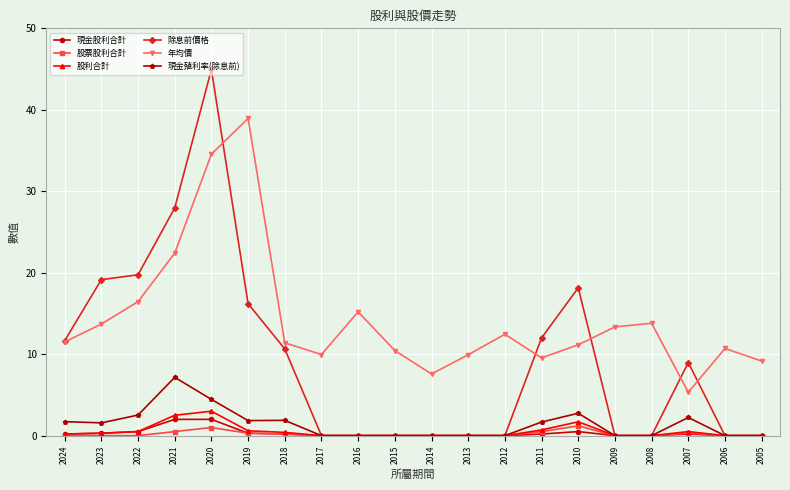

What is the average value of the 現金股利合計 series?

0.3